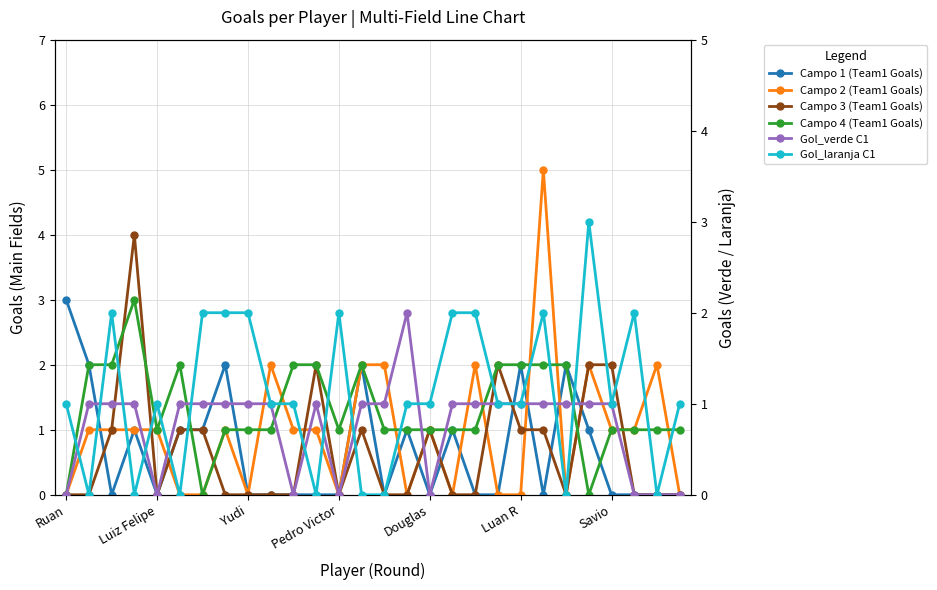

At which category is the sum across all series the highest?

21